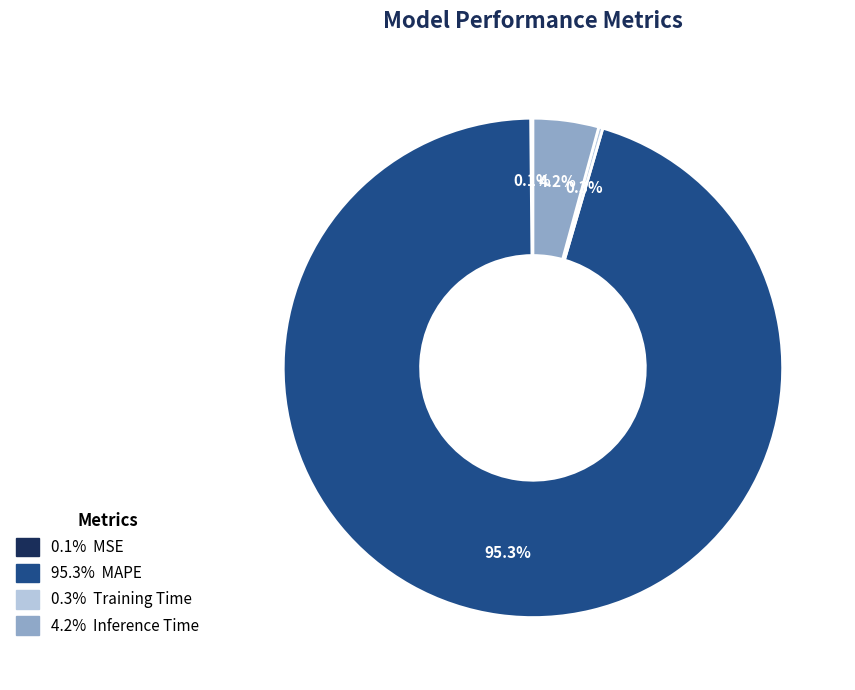

Is there a majority slice in this chart?

Yes